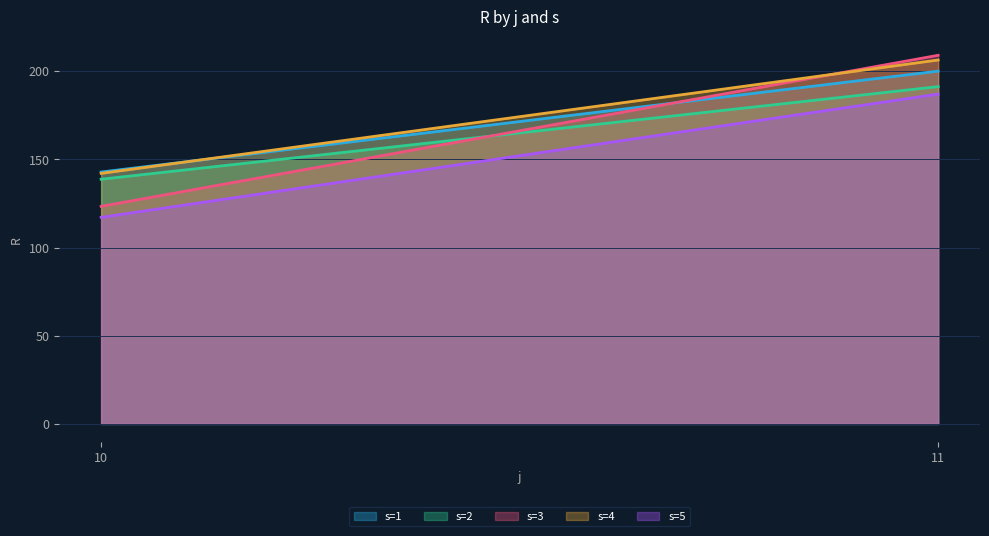

At 11, list the series in order from smallest to largest.

s=5, s=2, s=1, s=4, s=3